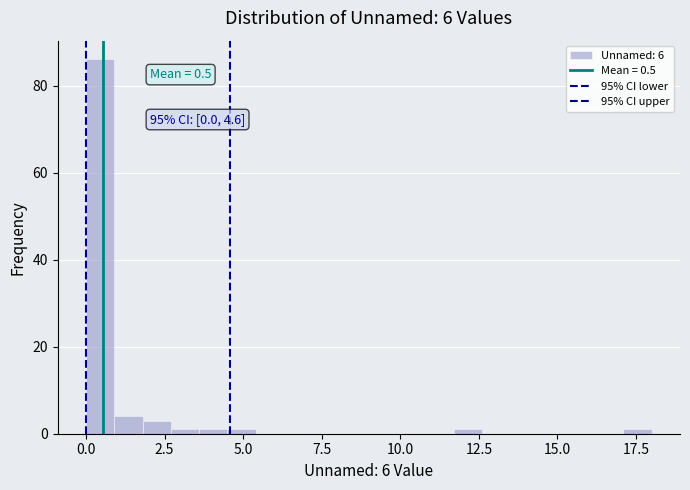

Read against the x-axis, roughly where is the centre of the tallest bar?

0.5